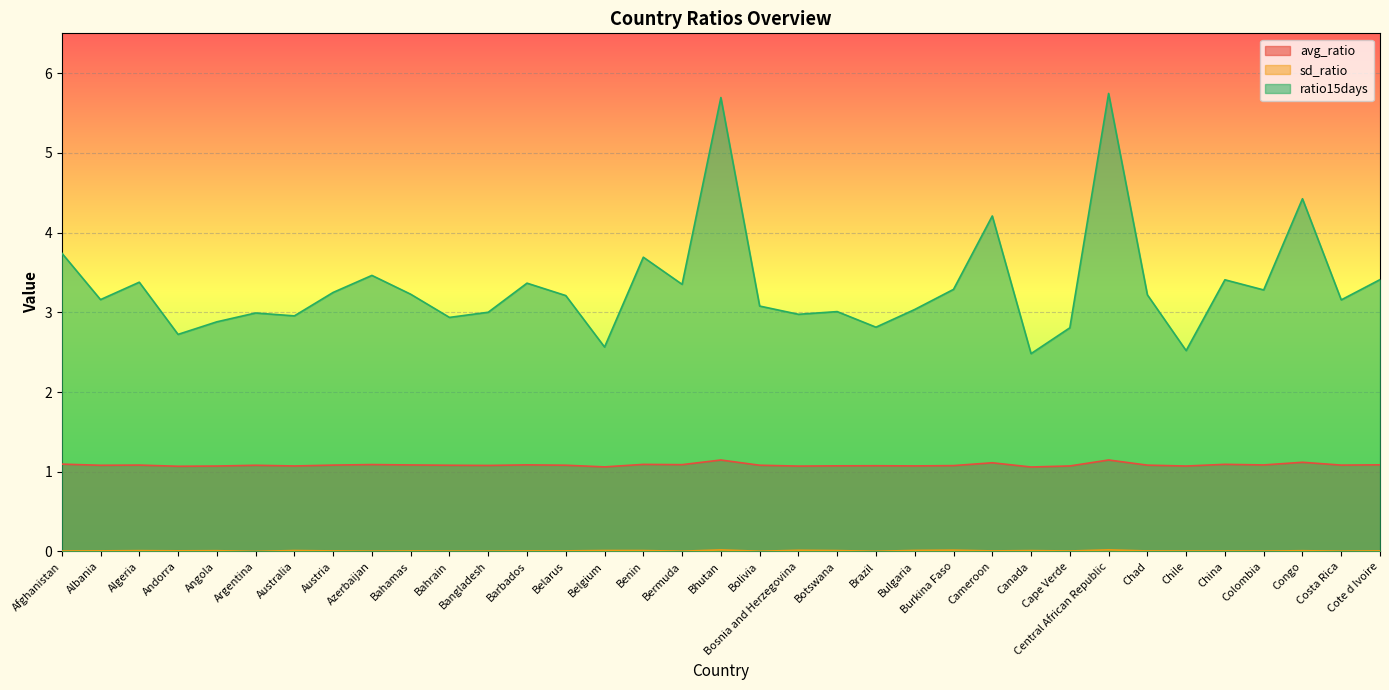

What position from the right is Burkina Faso?

12